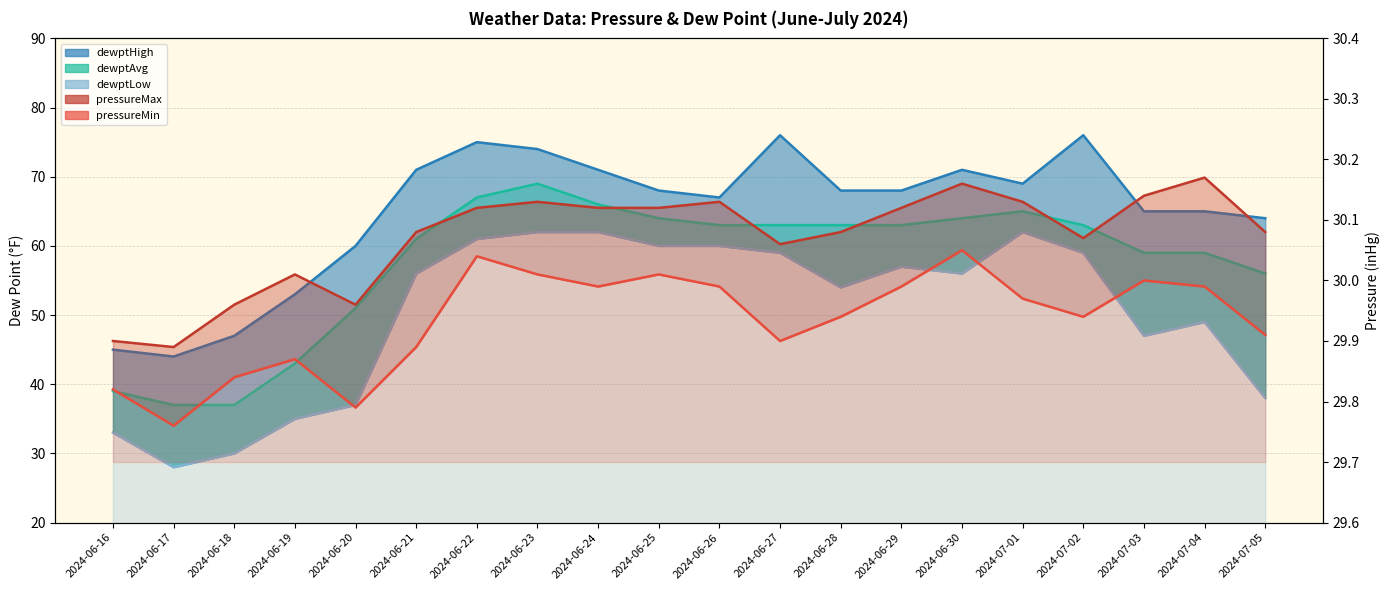

What is the difference between the maximum and minimum values in the pressureMin series?

0.3